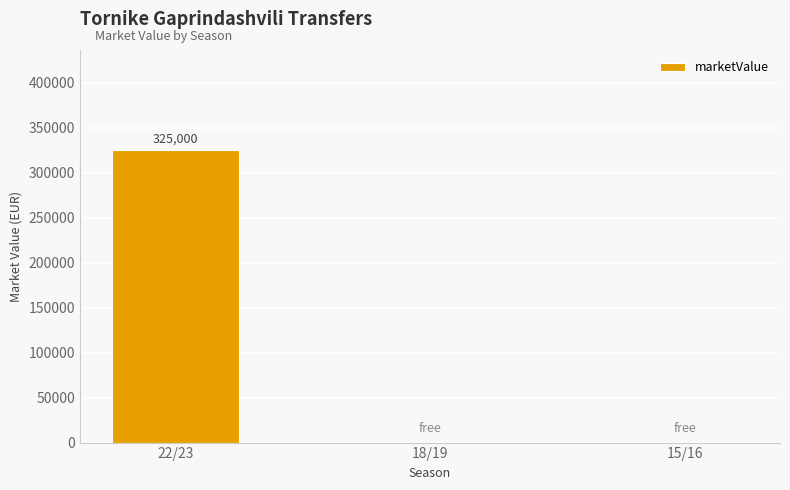

True or false: the data shows 325000 at 22/23.

True